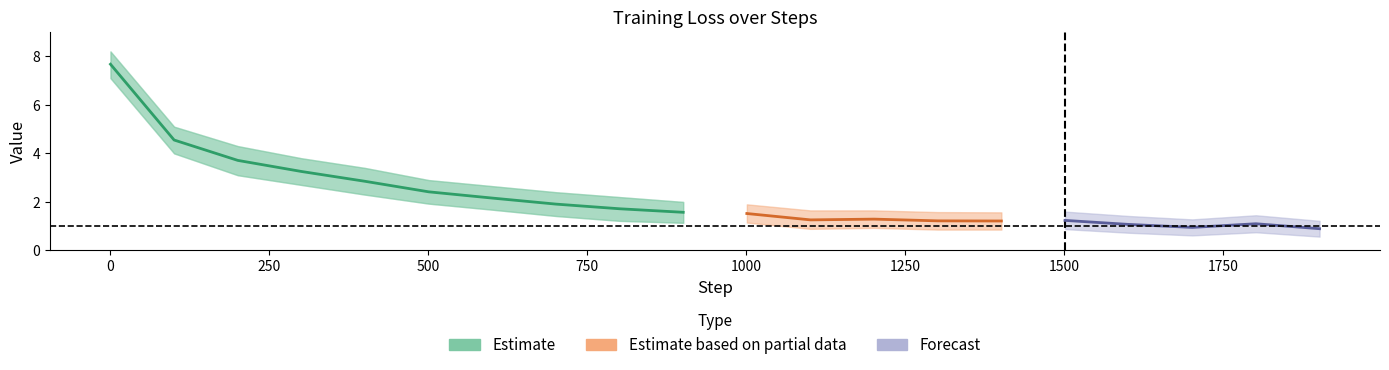

How many series are shown in this chart?

3